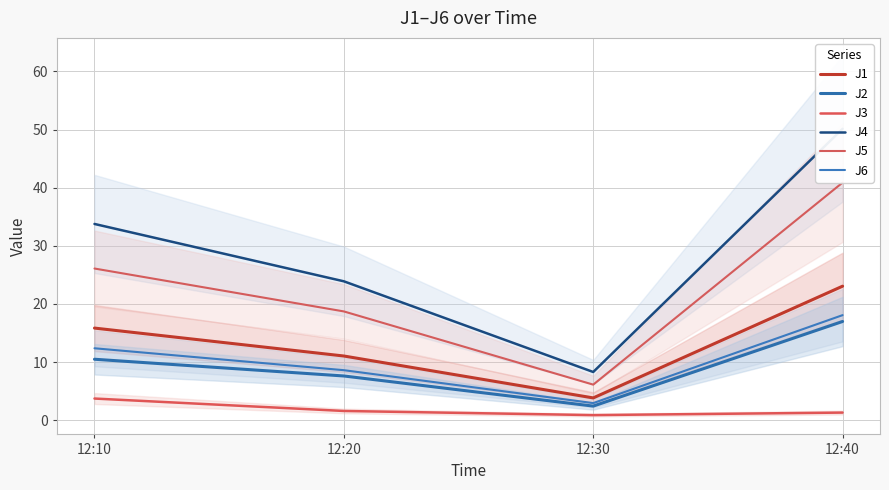

What is the value of the J3 point at the 2nd from the left?

1.6